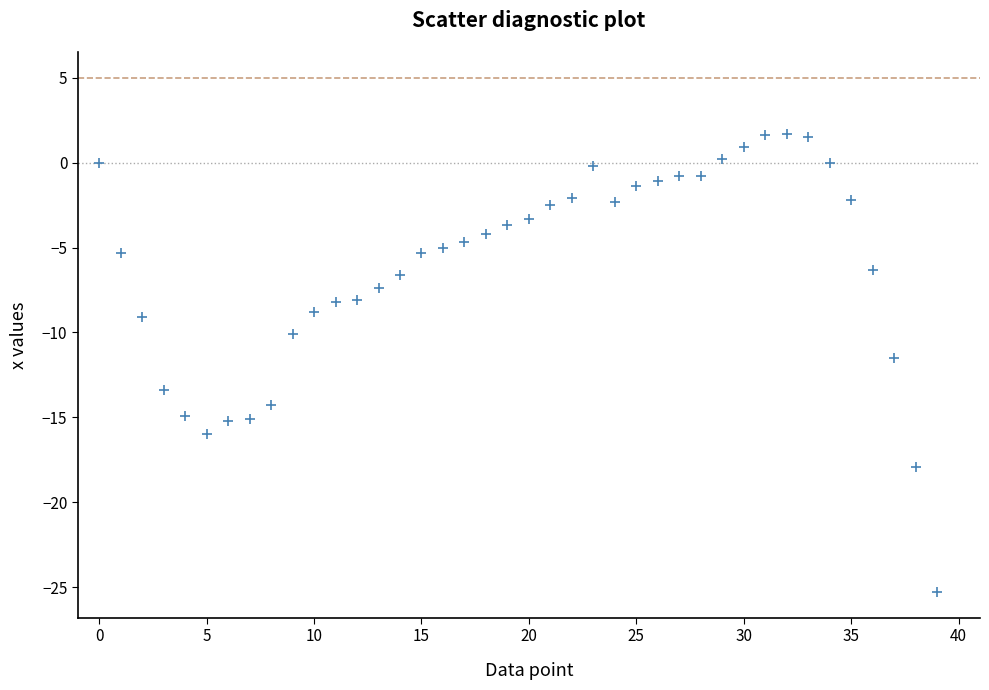

What Y value in the scatter plot is closest to -11?

-11.5